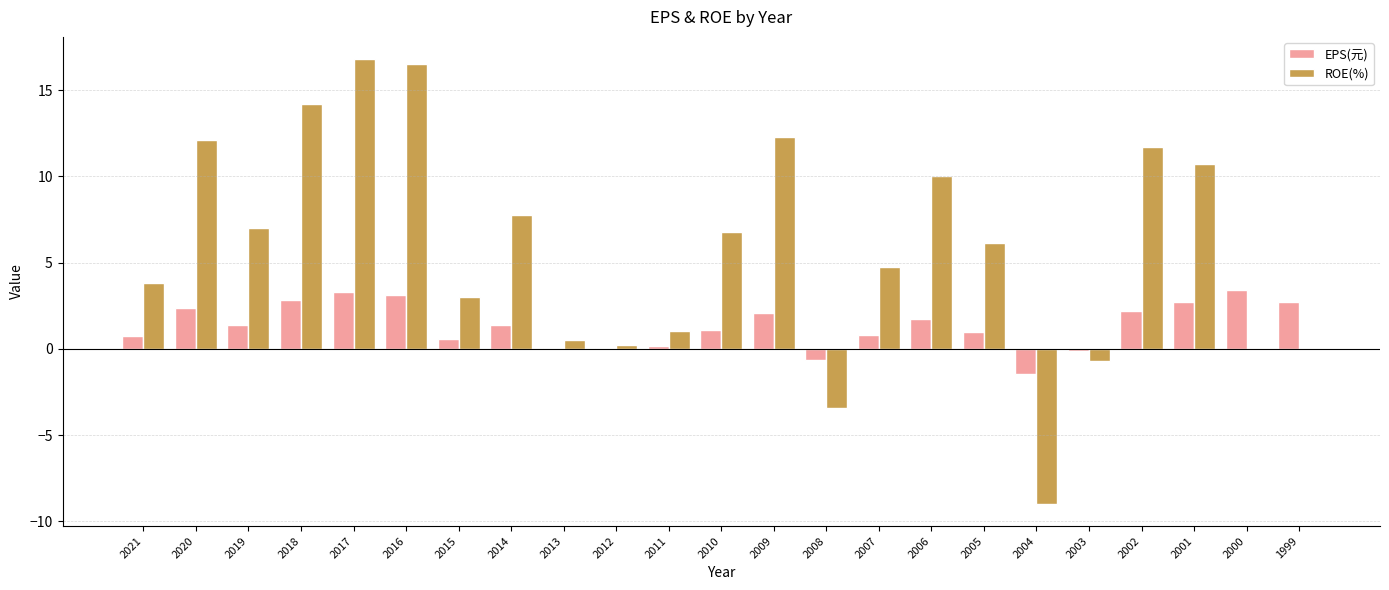

Where is ROE(%) nearest to the value 3?

2015